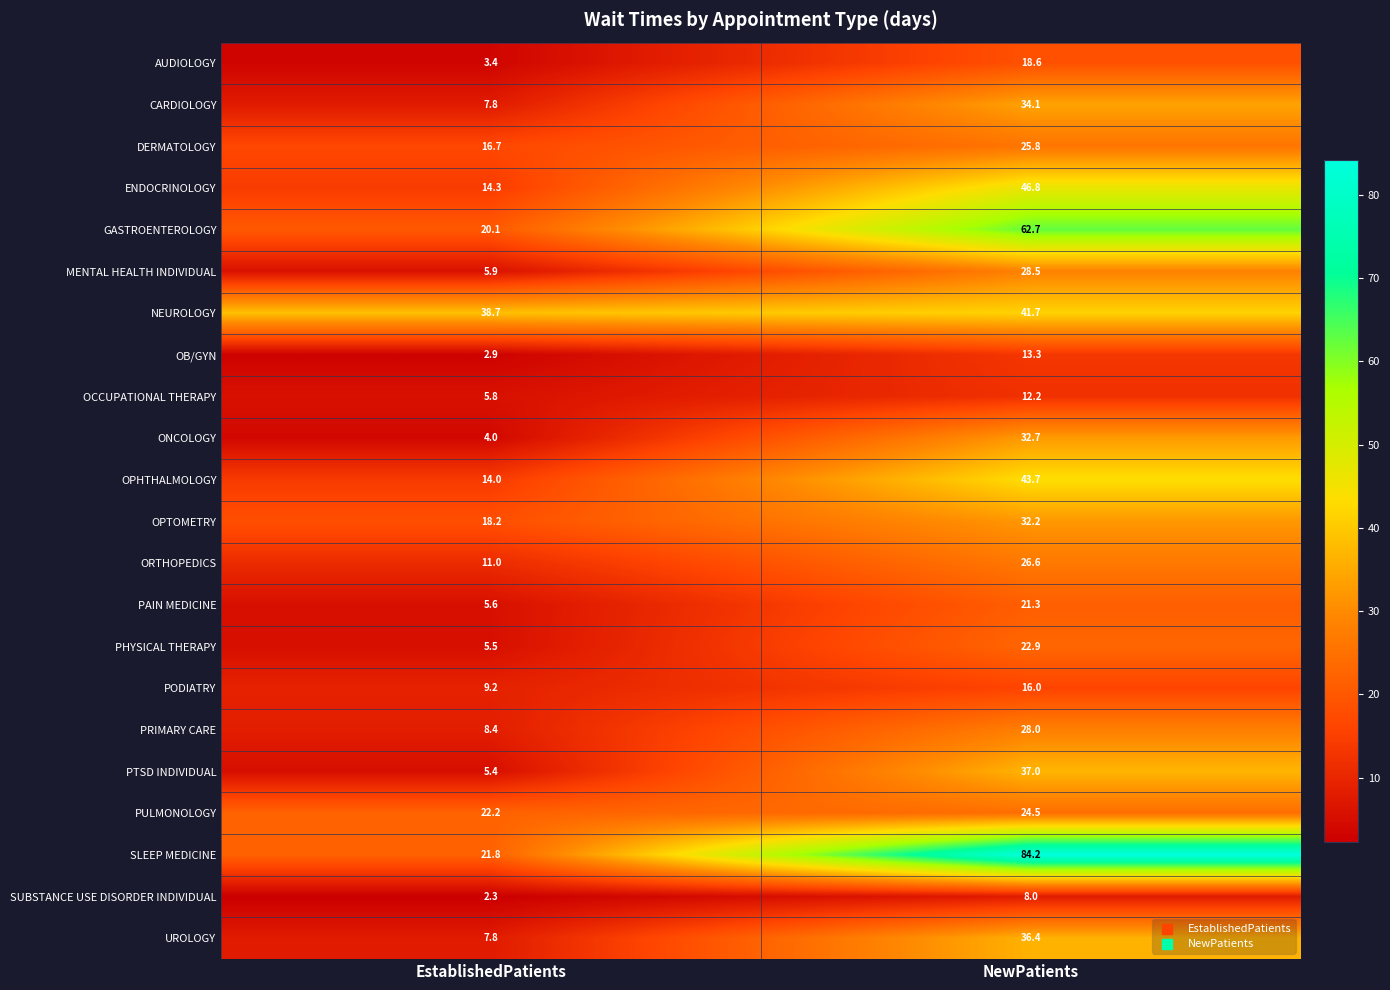

Which series has the largest range (max minus min)?

SLEEP MEDICINE